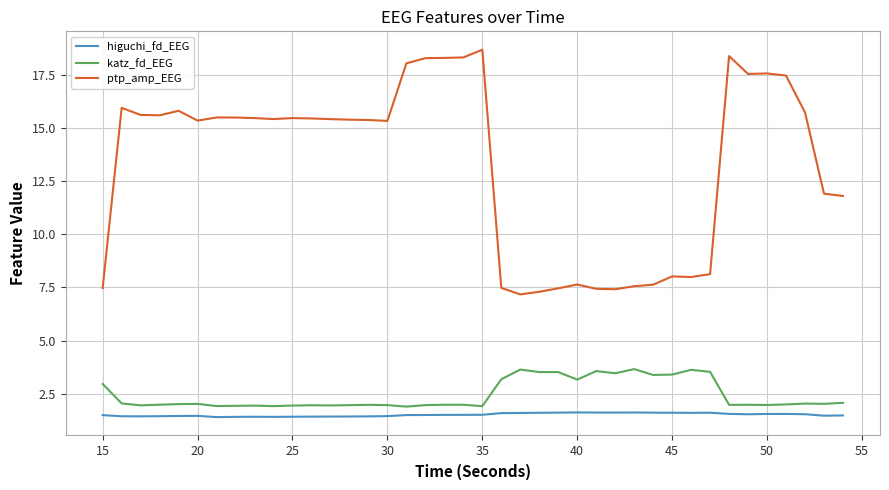

What is the minimum value for ptp_amp_EEG?

7.2